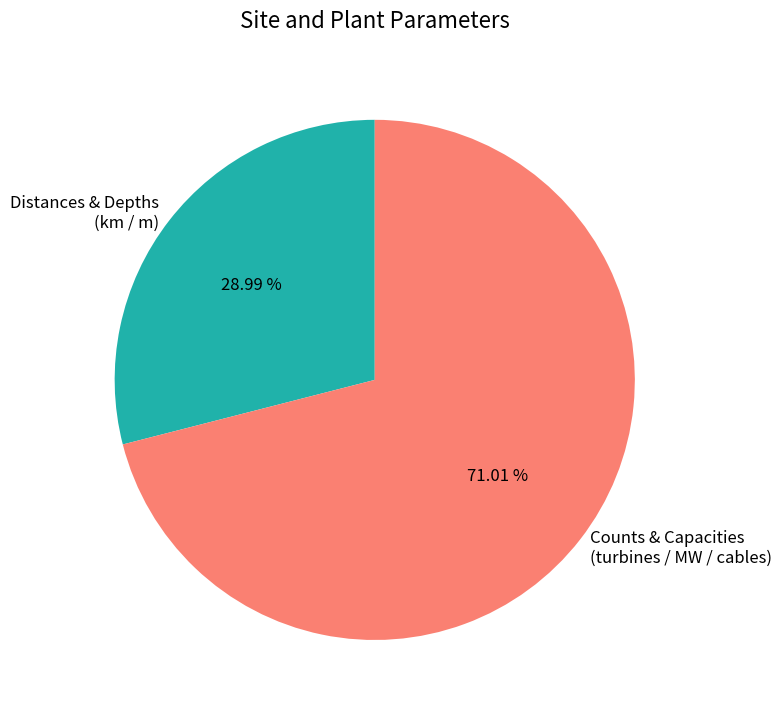

Rank the categories by value from lowest to highest.

Distances & Depths (km / m), Counts & Capacities (turbines / MW / cables)